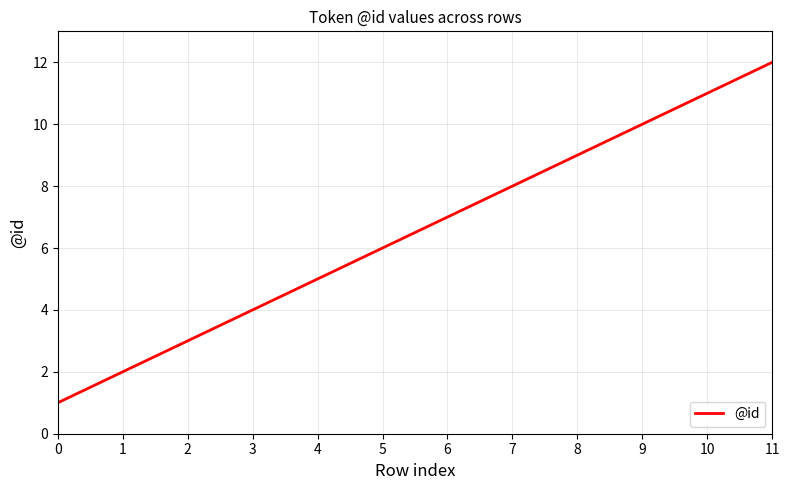

What is the greatest value displayed?

12